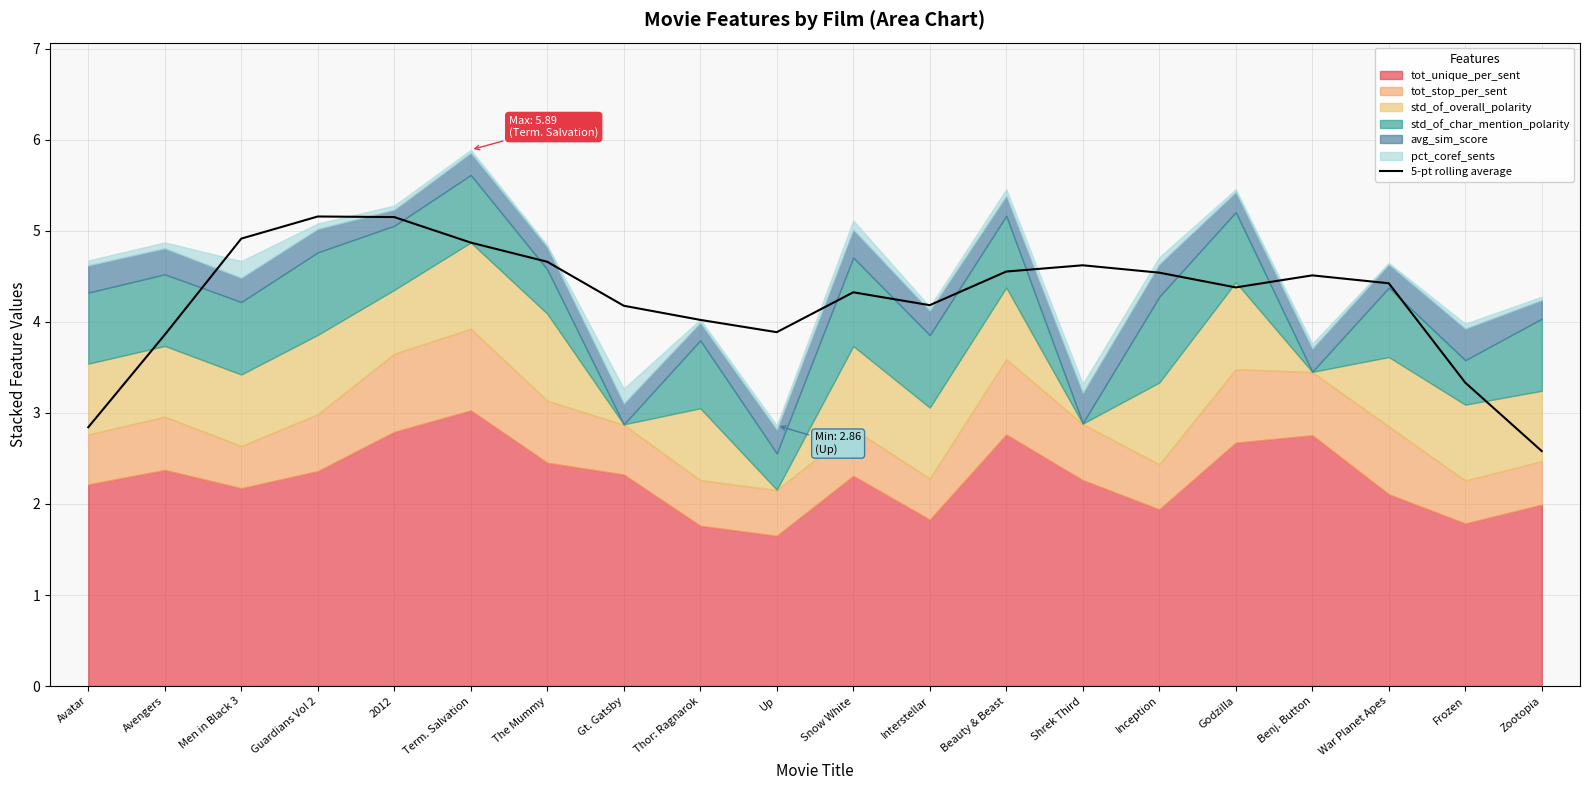

Is it true that the value at The Mummy is 4.7?

True